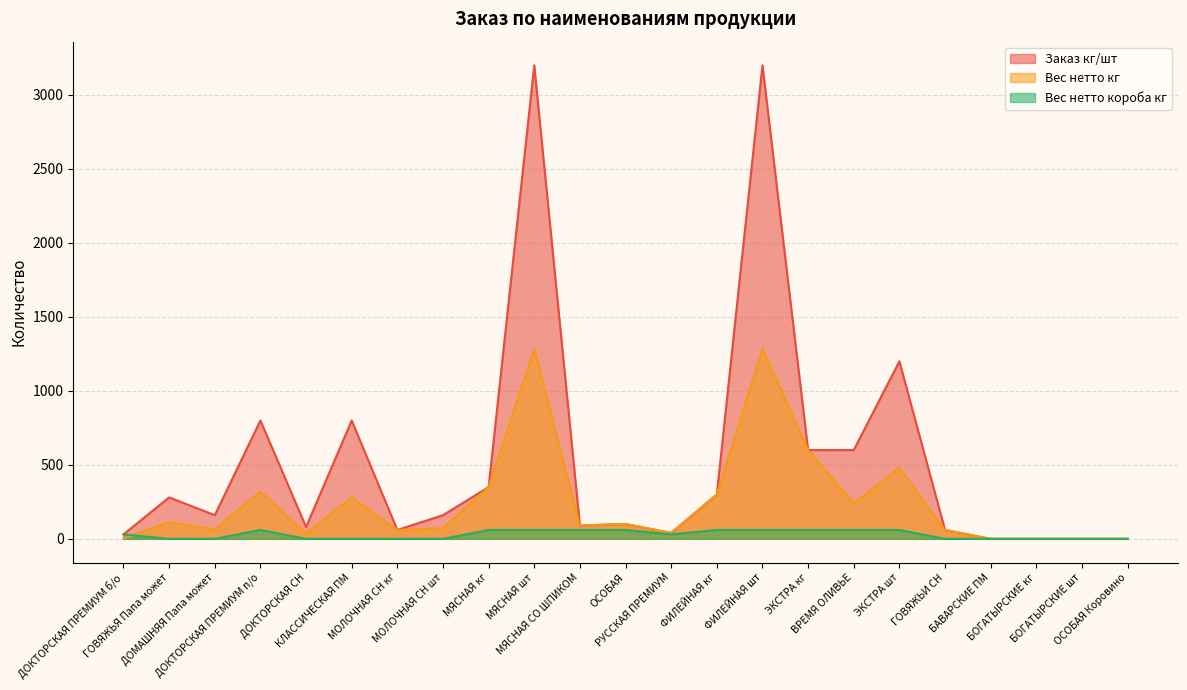

Which series has the largest total across all categories?

Заказ кг/шт